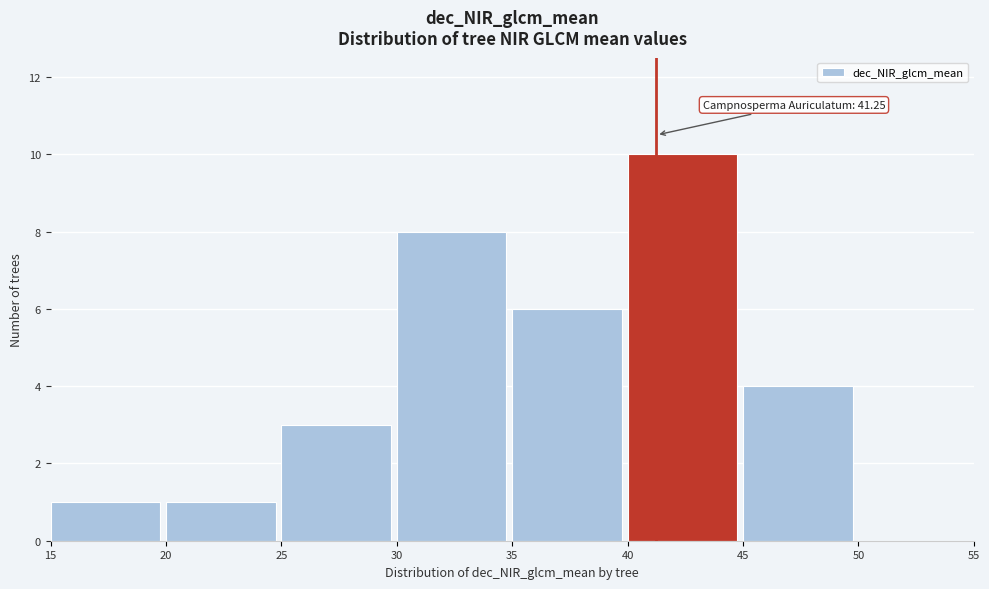

Over which range of the x-axis is the bar tallest?

40 to 45